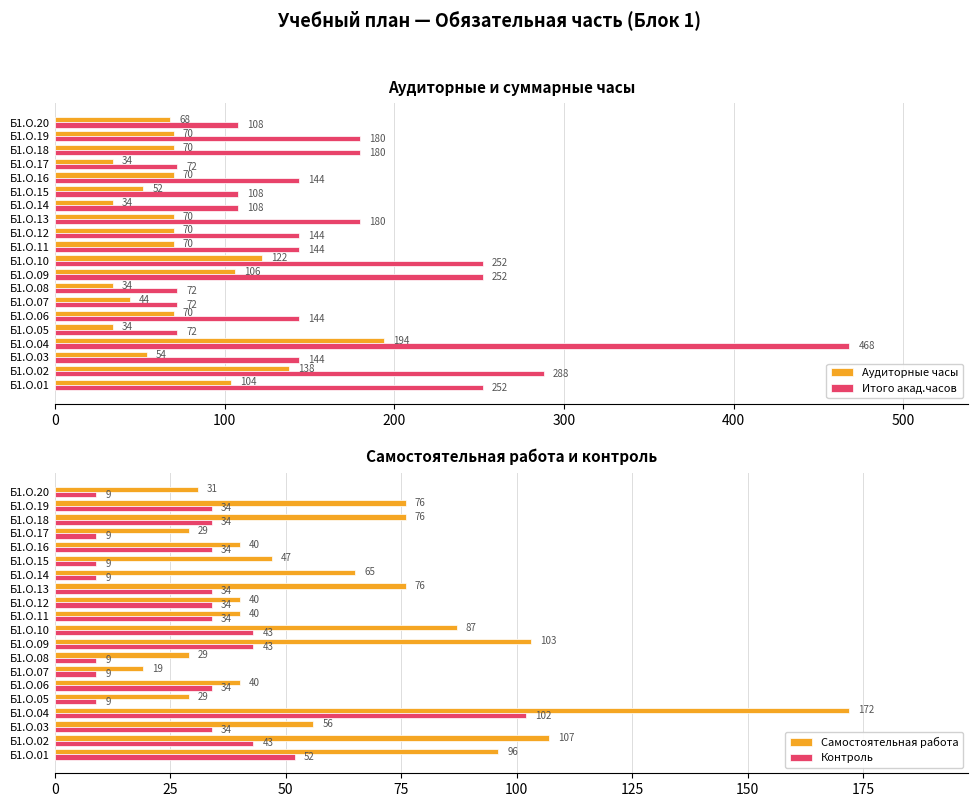

What are all the series names shown in the legend?

Аудиторные часы, Итого акад.часов, Самостоятельная работа, Контроль